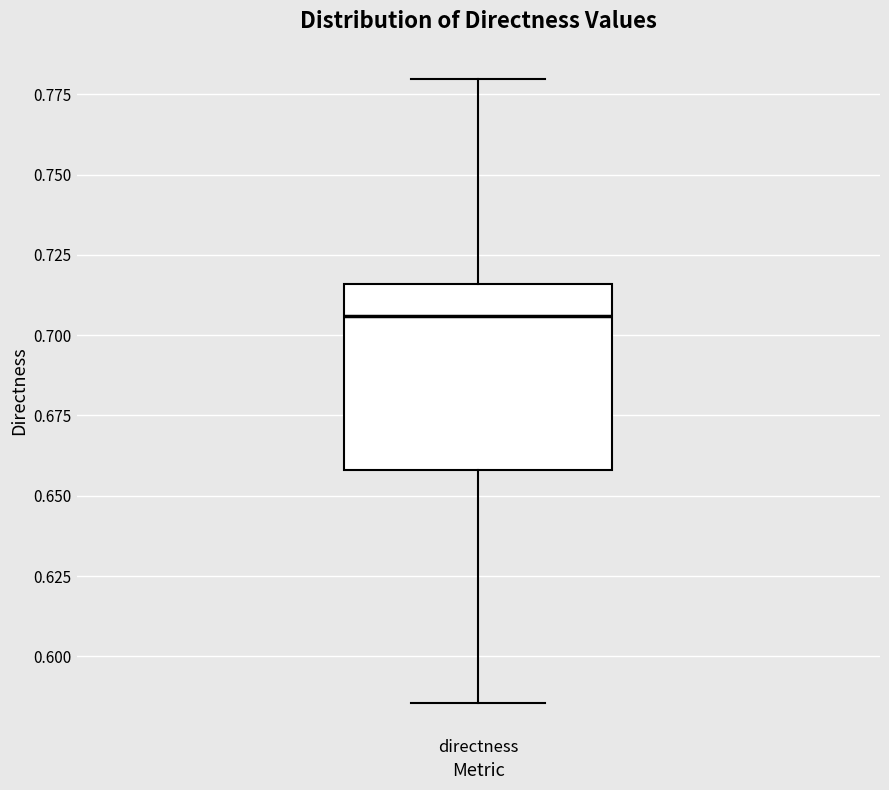

Transcribe this box plot: give where the median line is, the range the box spans, and where the two whiskers end, as read against the y-axis. The values are not printed on the chart, so give them approximately, as read against the axis.

median 0.705, box 0.660 to 0.715, whiskers 0.585 to 0.780